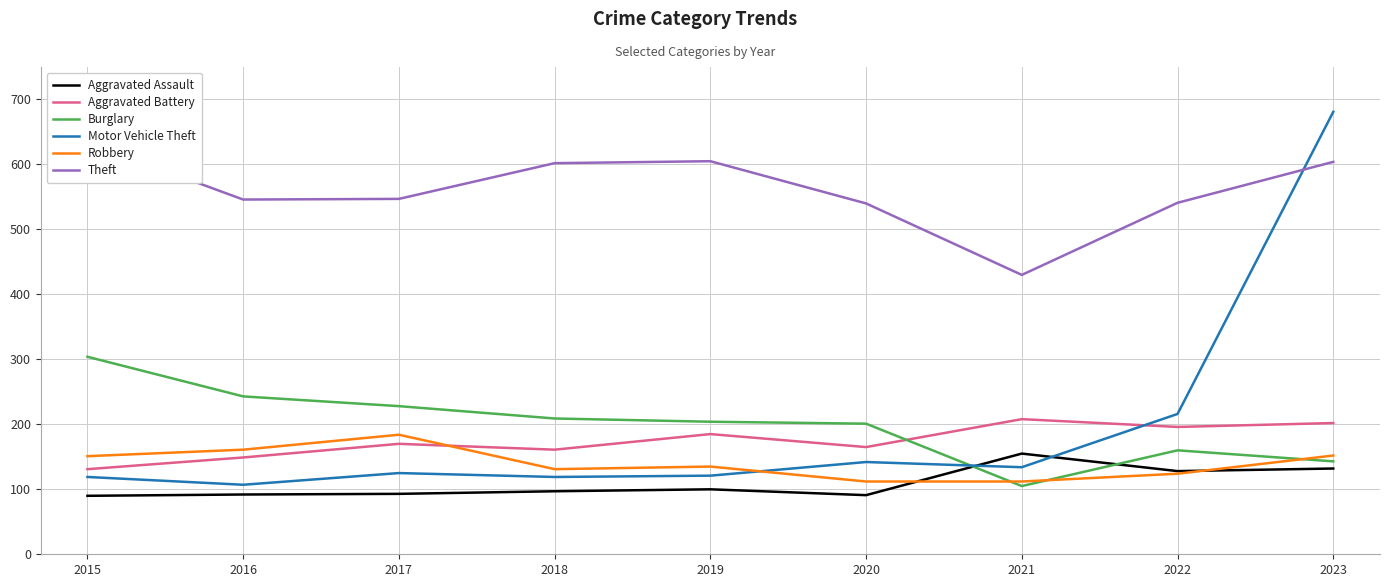

Does the chart have visible grid lines?

Yes